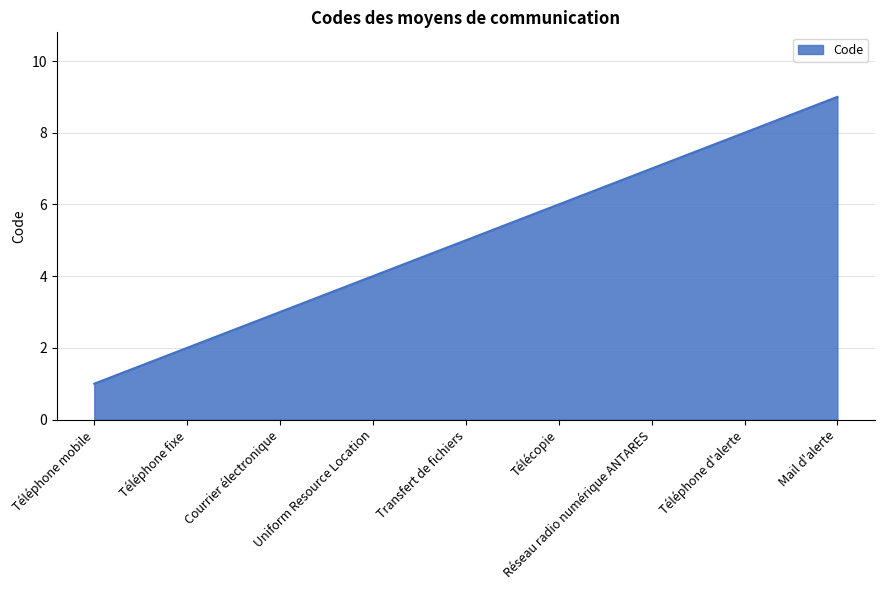

How many lines are shown in the chart?

1